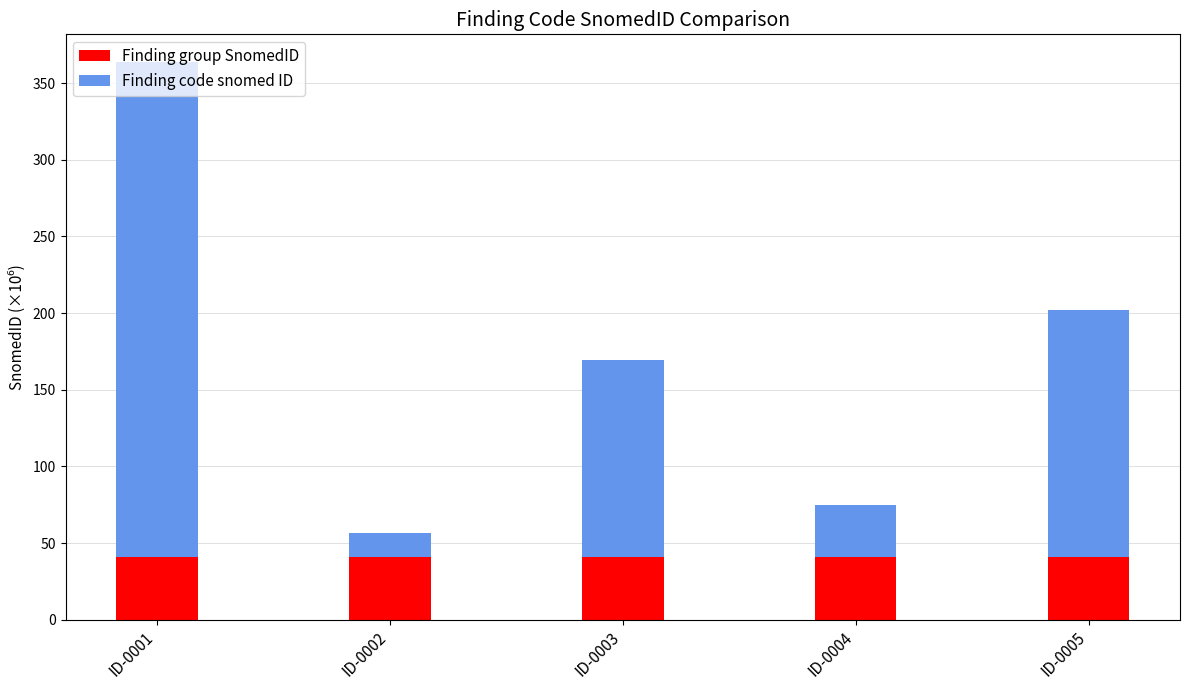

What value does the Finding group SnomedID series have at ID-0005?

40.7